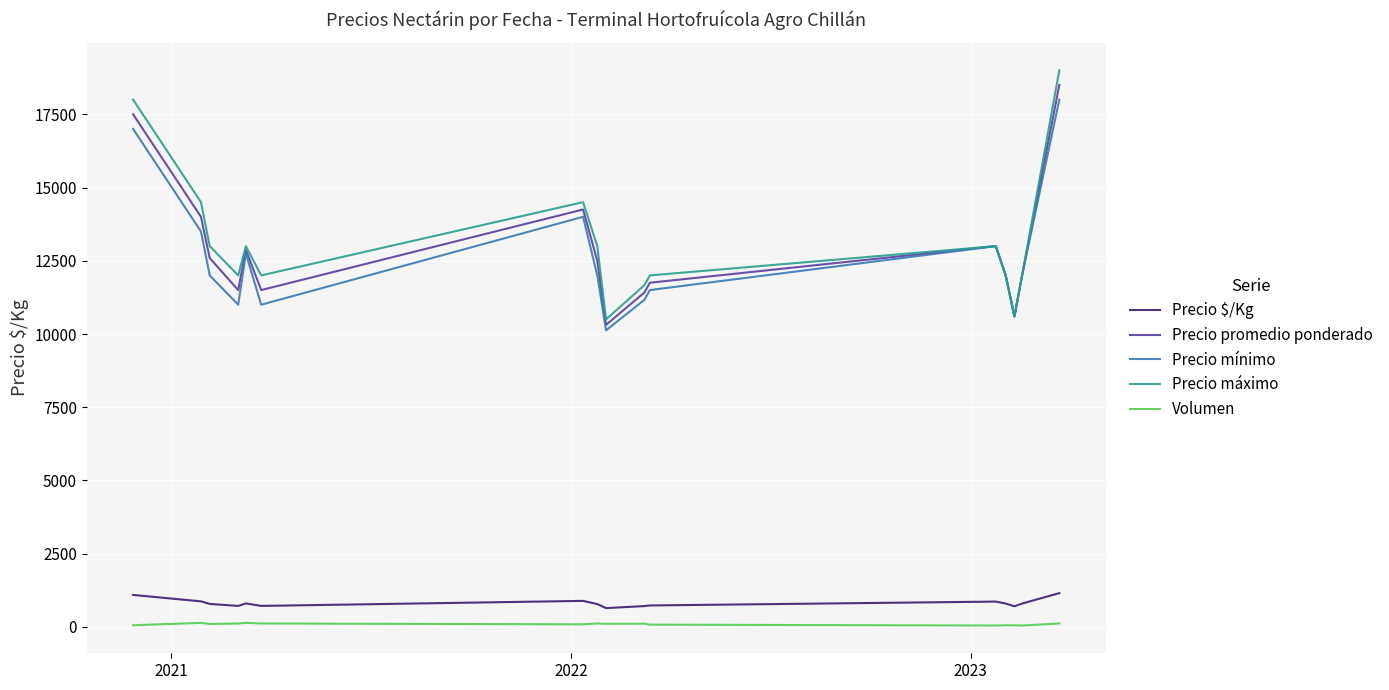

Which series has the widest spread of values?

Precio máximo